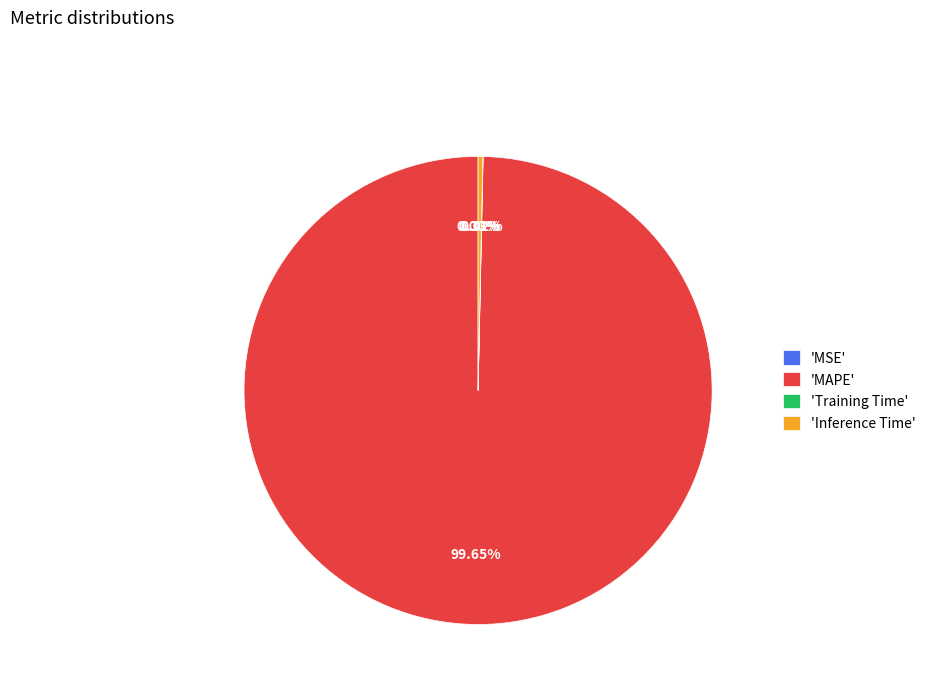

Is the sum of 'MAPE' and 'Inference Time' greater than half?

Yes